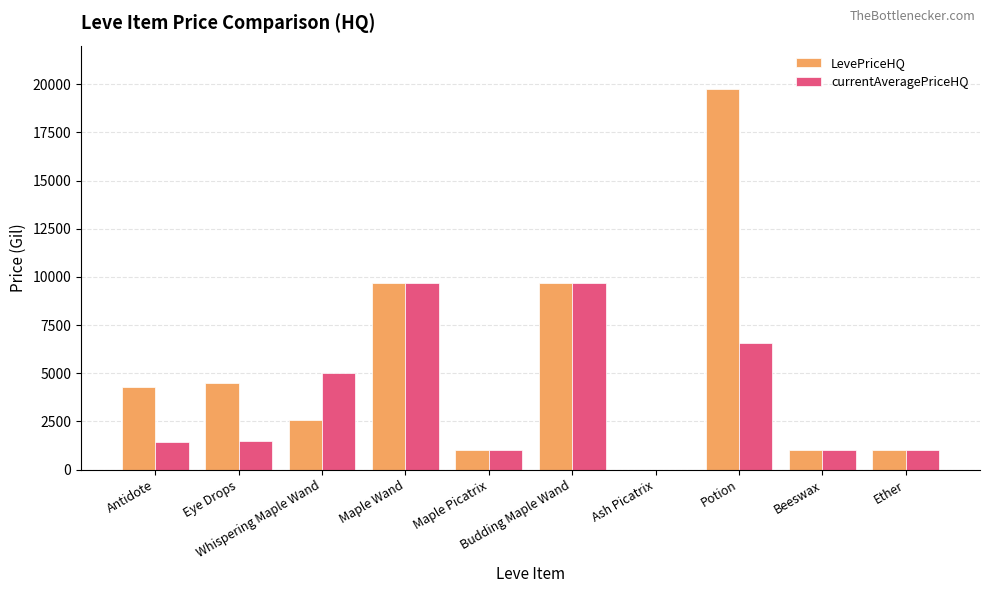

Which series has the largest total across all categories?

LevePriceHQ